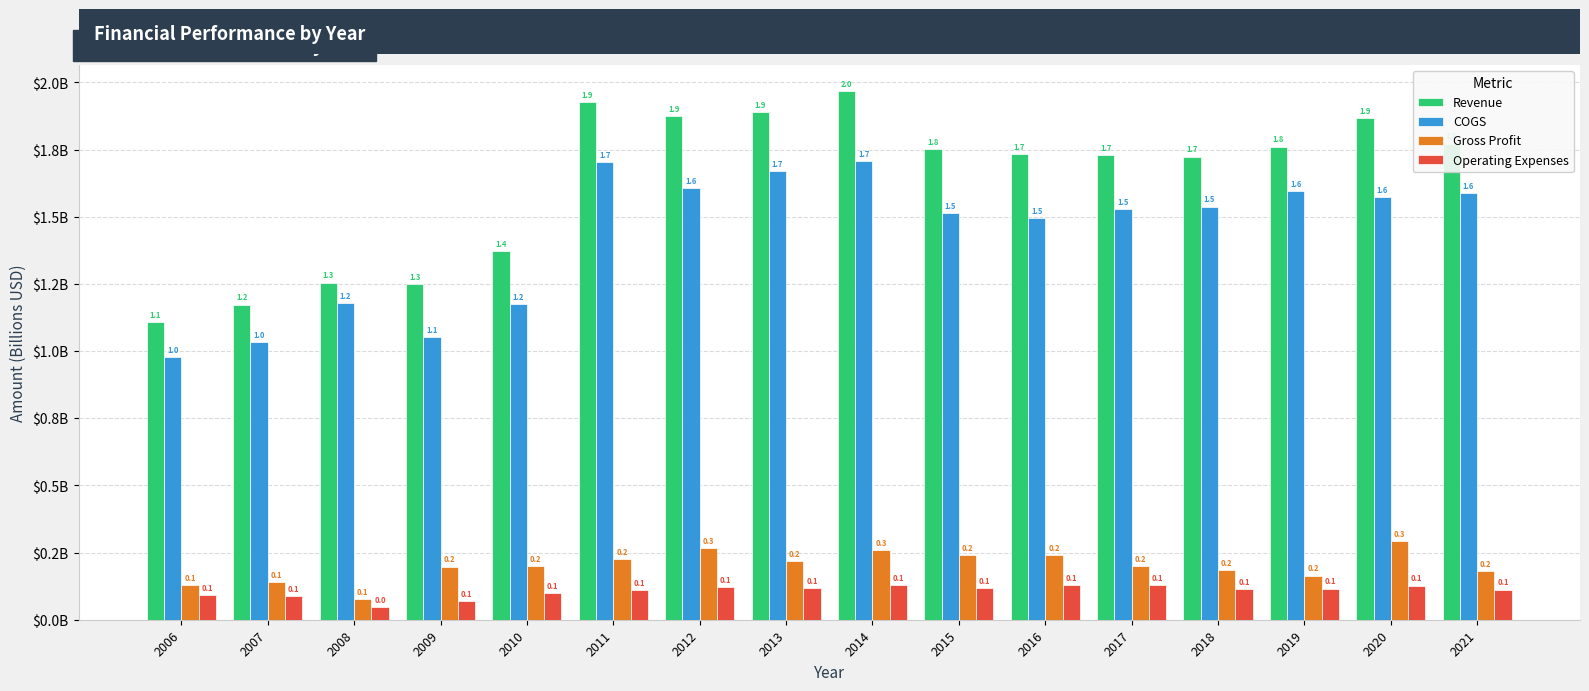

Which series has the largest total across all categories?

Revenue